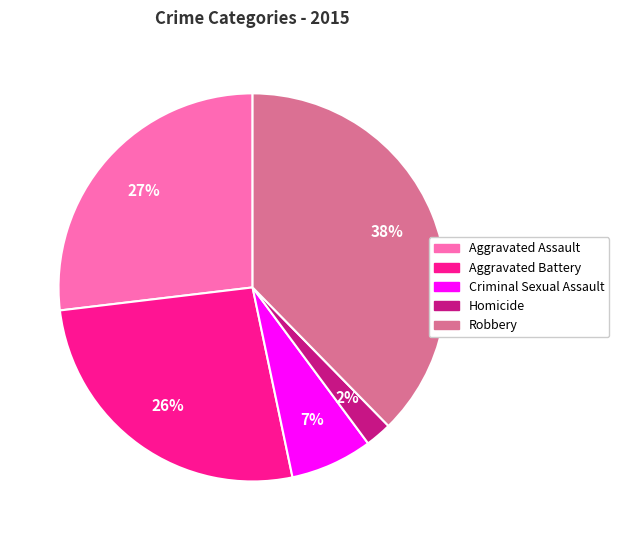

True or false: Aggravated Battery accounts for 26% of the total.

True